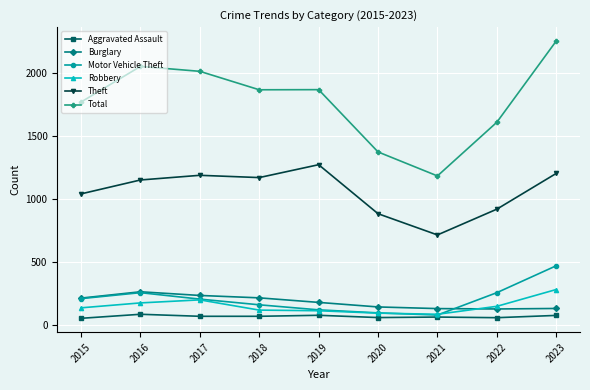

At which label does Aggravated Assault first exceed 72?

2016